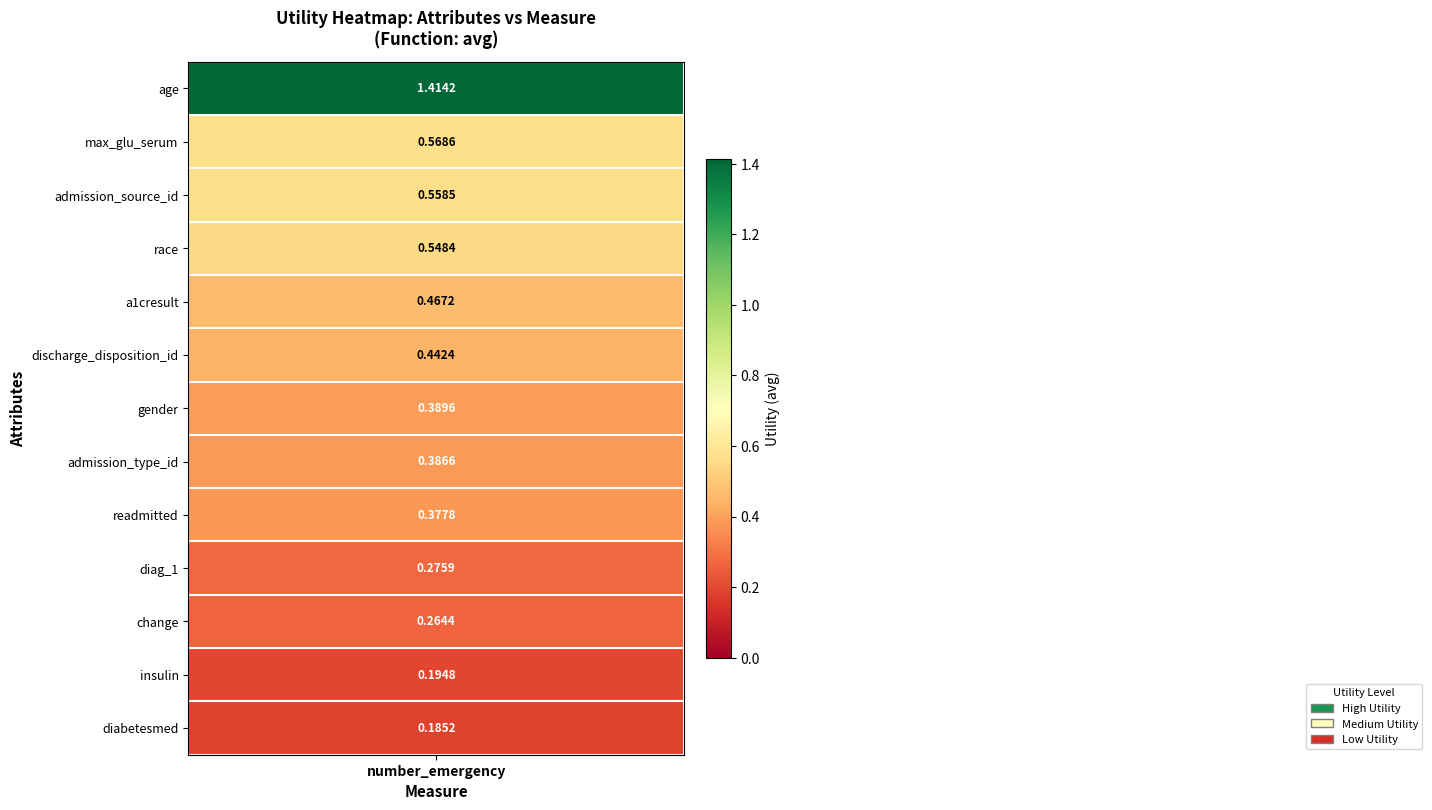

What is the change in value from 7 to 10?

-0.1